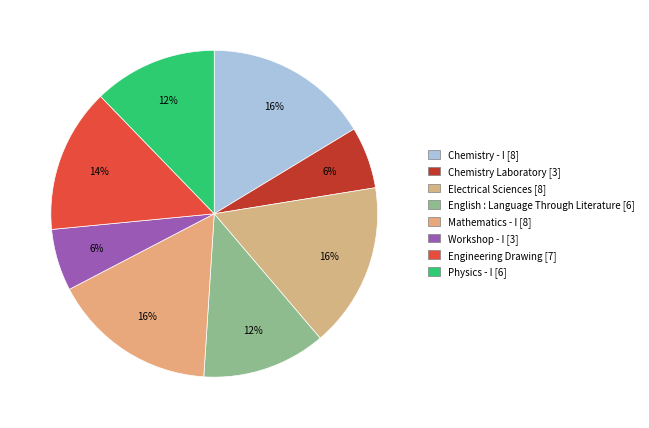

Is it true that English : Language Through Literature [6] is 22% of the pie?

False